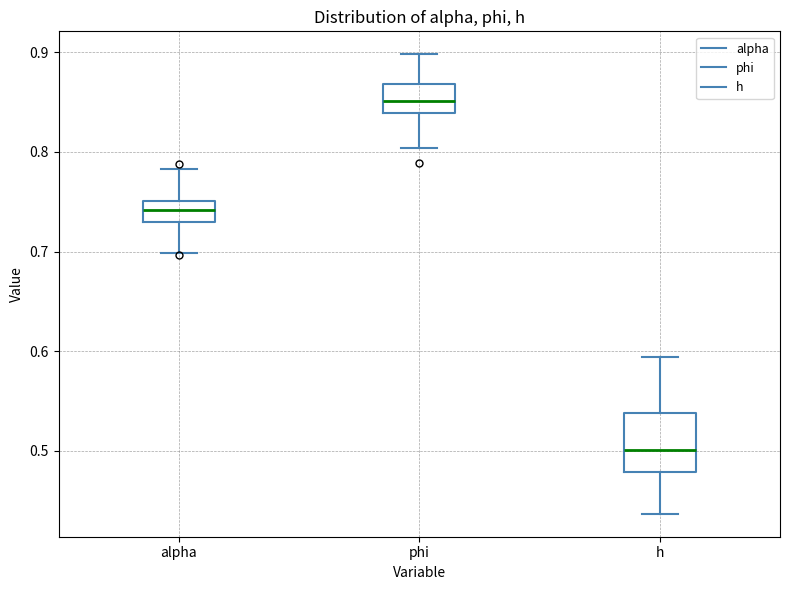

Reading left to right, read every box against the y-axis: the position of its median line, the range the box covers, and the ends of its whiskers. The values are not printed on the chart, so give them approximately, as read against the axis.

alpha: median 0.74, box 0.73 to 0.75, whiskers 0.70 to 0.78
phi: median 0.85, box 0.84 to 0.87, whiskers 0.80 to 0.90
h: median 0.50, box 0.48 to 0.54, whiskers 0.44 to 0.59